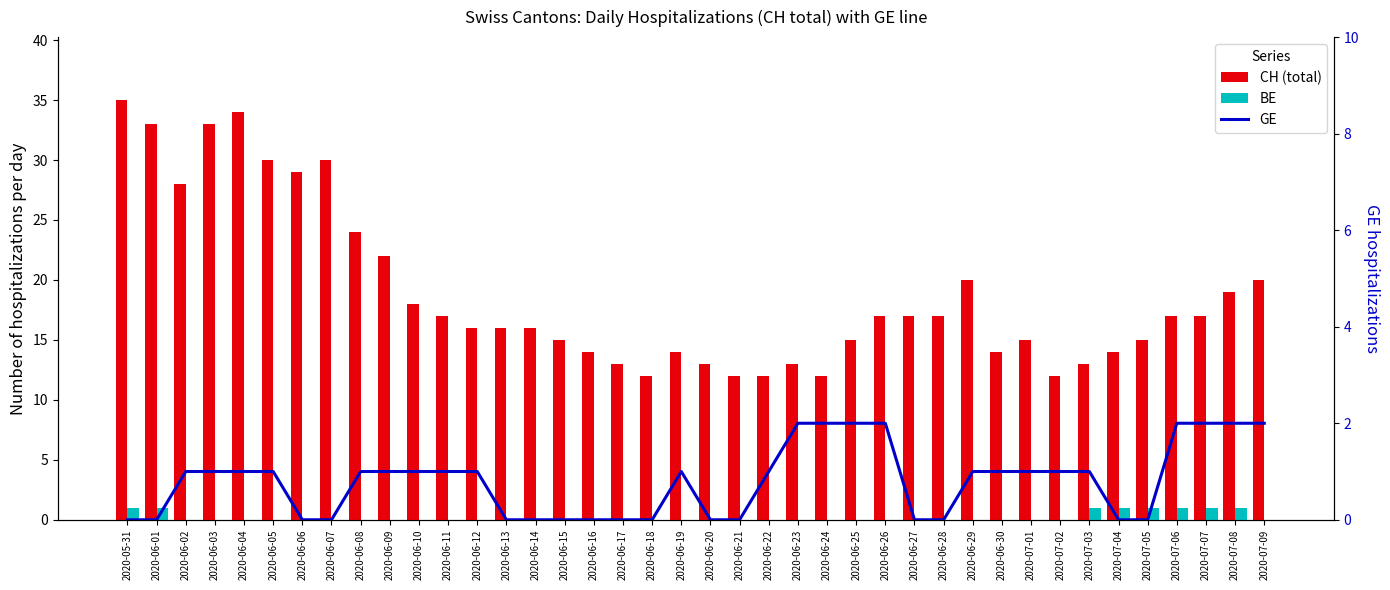

What is the label of the 16th bar from the left?

2020-06-15